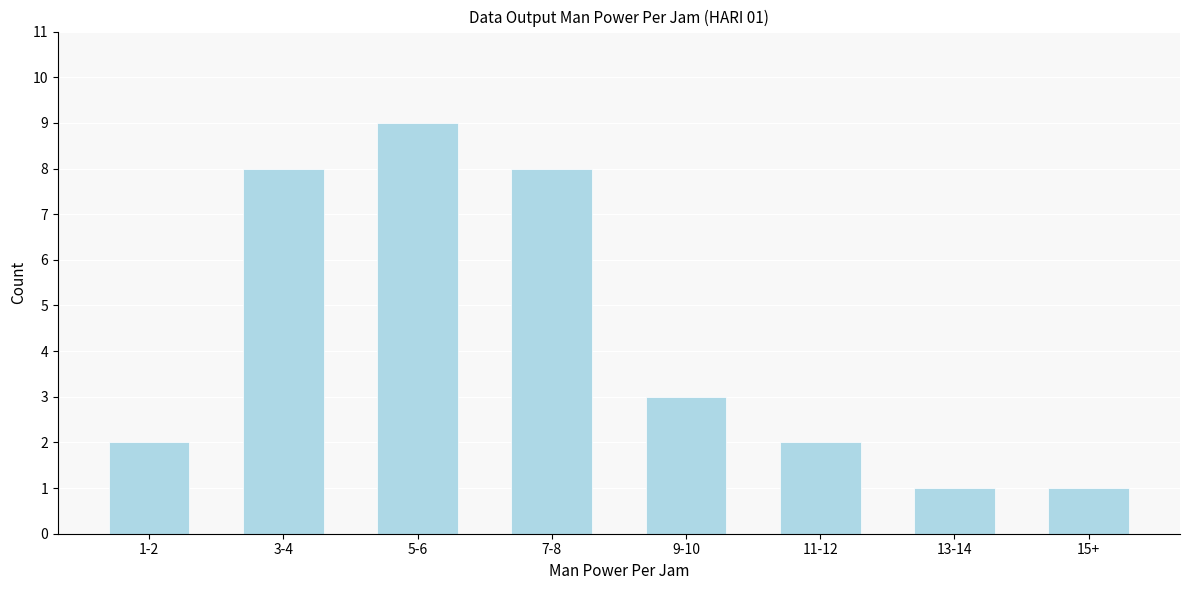

Reading right to left, list all the values displayed in this chart.

1	1	2	3	8	9	8	2